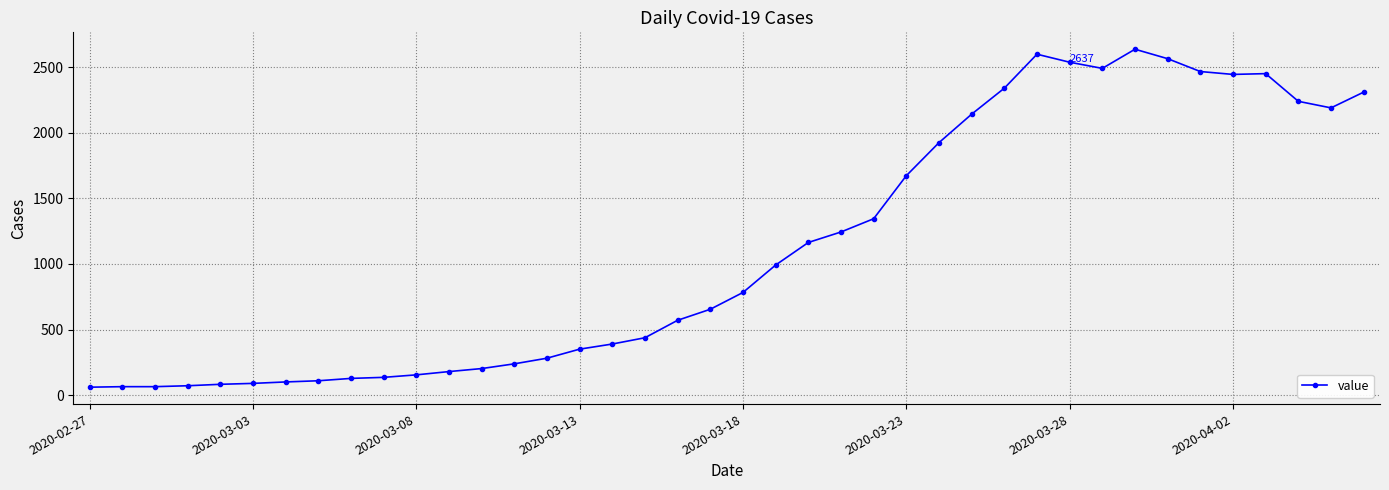

What is the difference between the maximum and minimum values?

2576